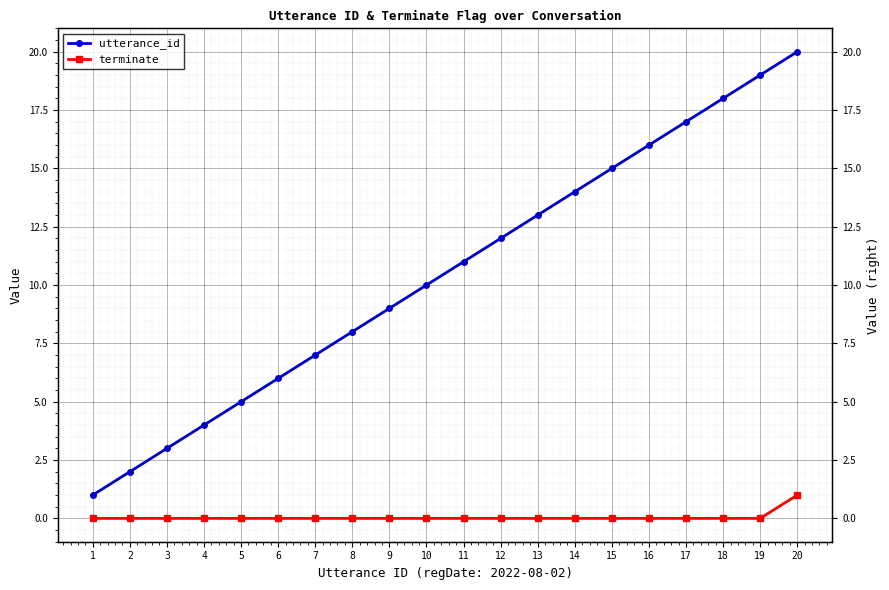

What are all the series names shown in the legend?

utterance_id, terminate